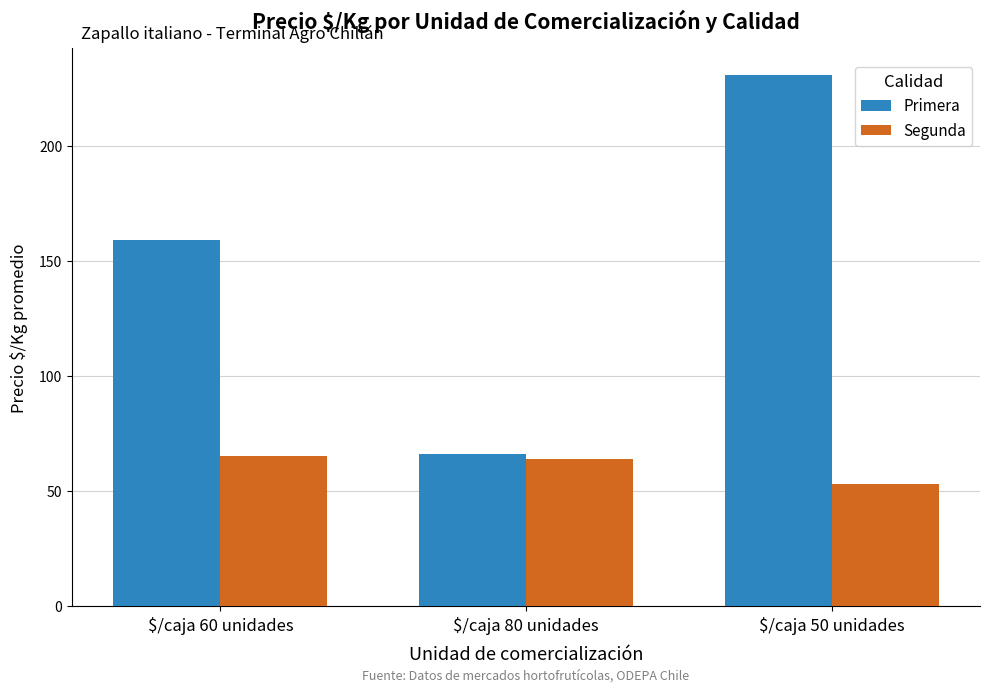

Reading left to right, transcribe all the data shown in this chart.

Primera: 158.9	66.0	230.8
Segunda: 65.4	64.0	53.0